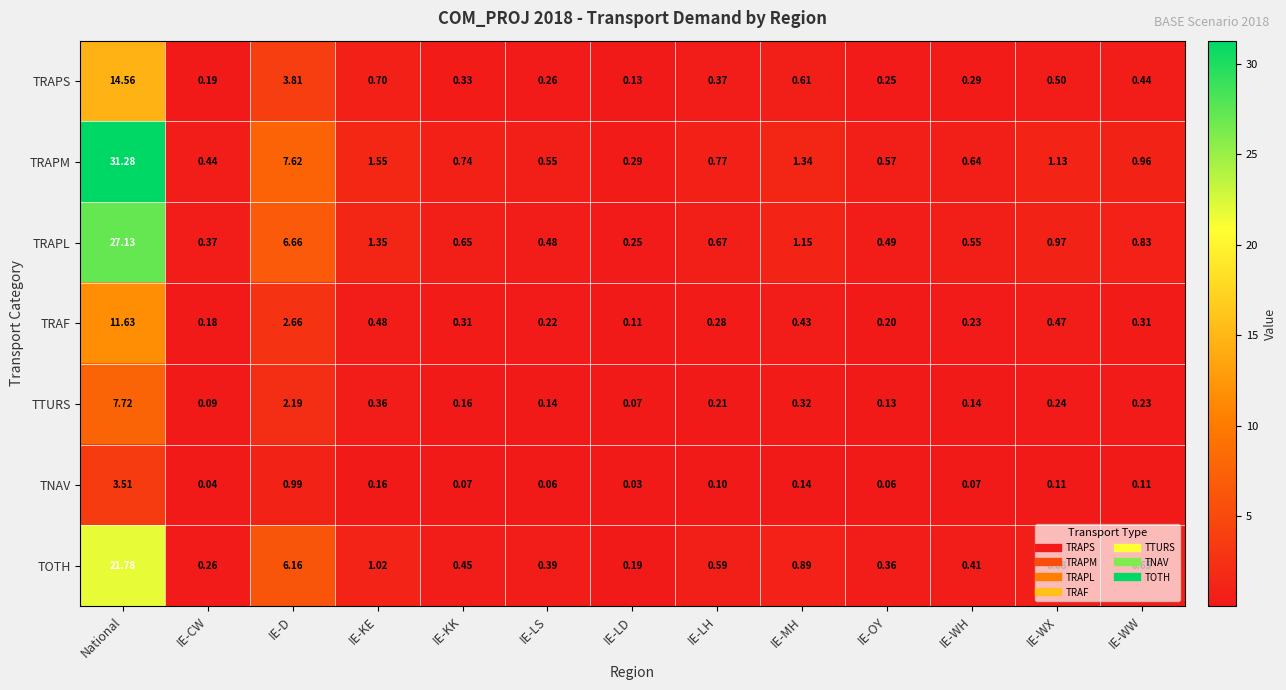

Between National and IE-WX, which series saw the biggest shift?

TRAPM